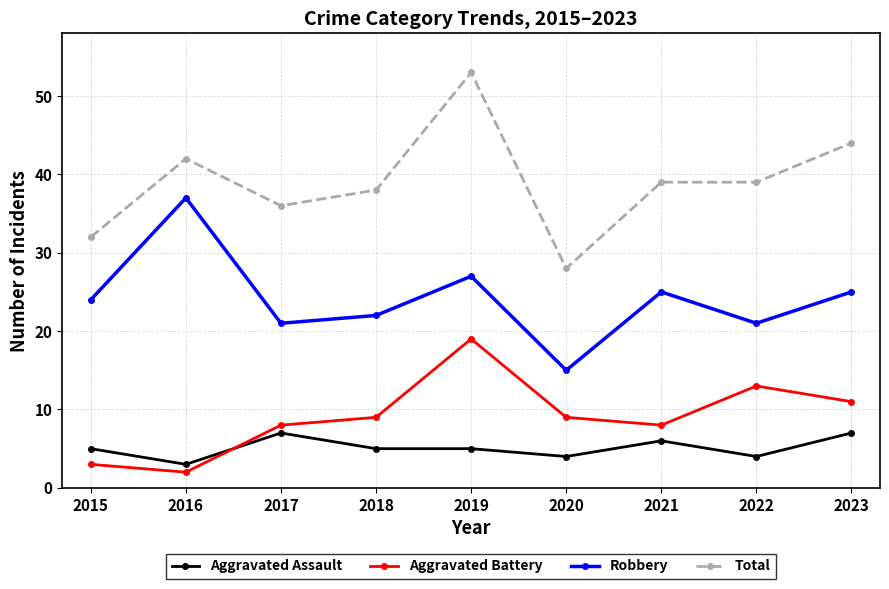

Which series has the largest total across all categories?

Total